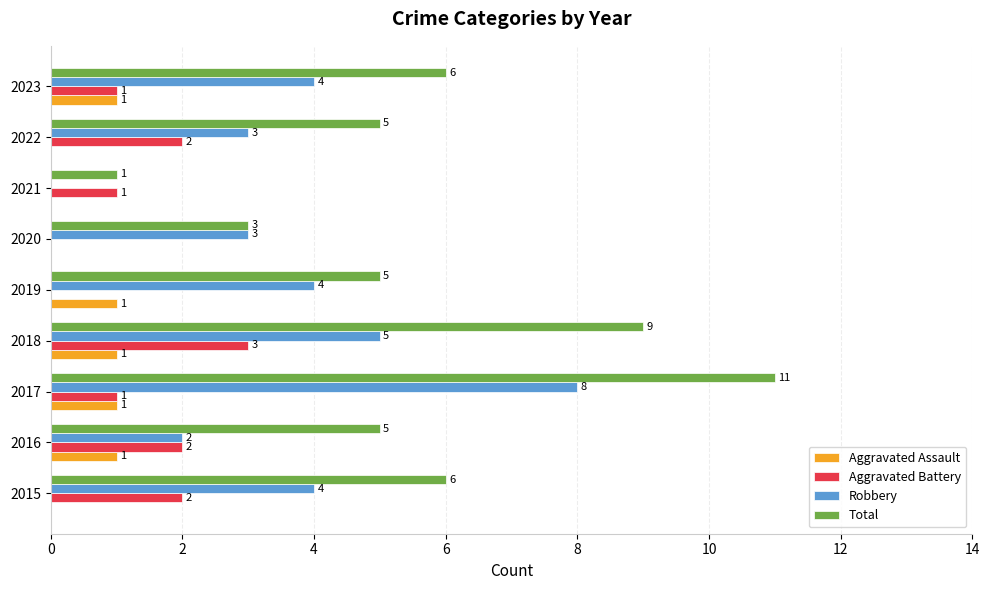

Which series has the largest total across all categories?

Total